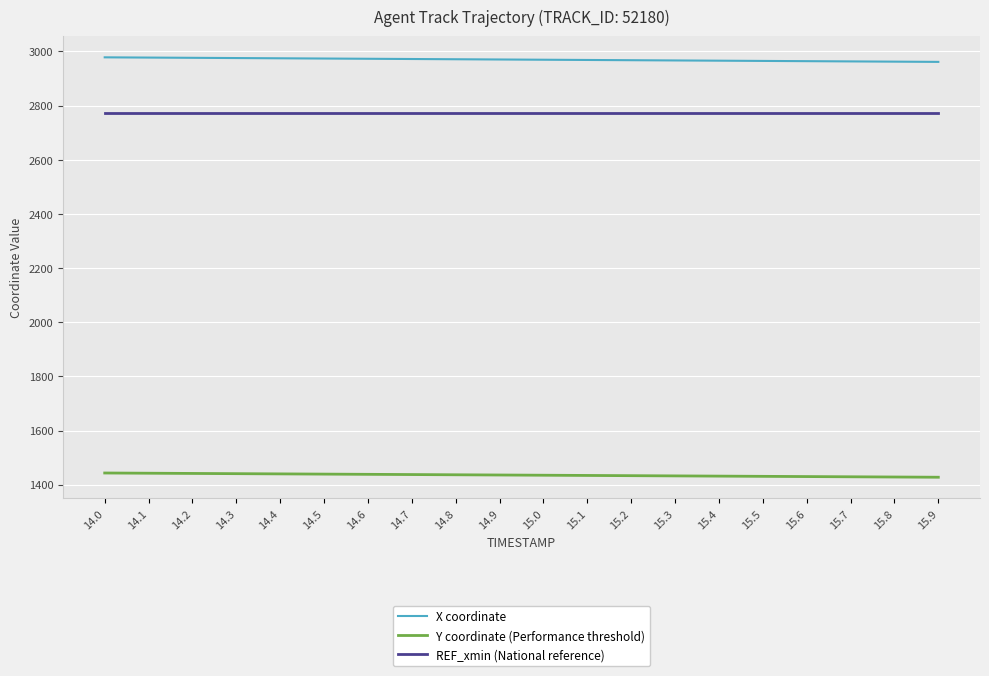

Is the value of X coordinate at 15.3 greater than the value of Y coordinate (Performance threshold) at 15.9?

Yes